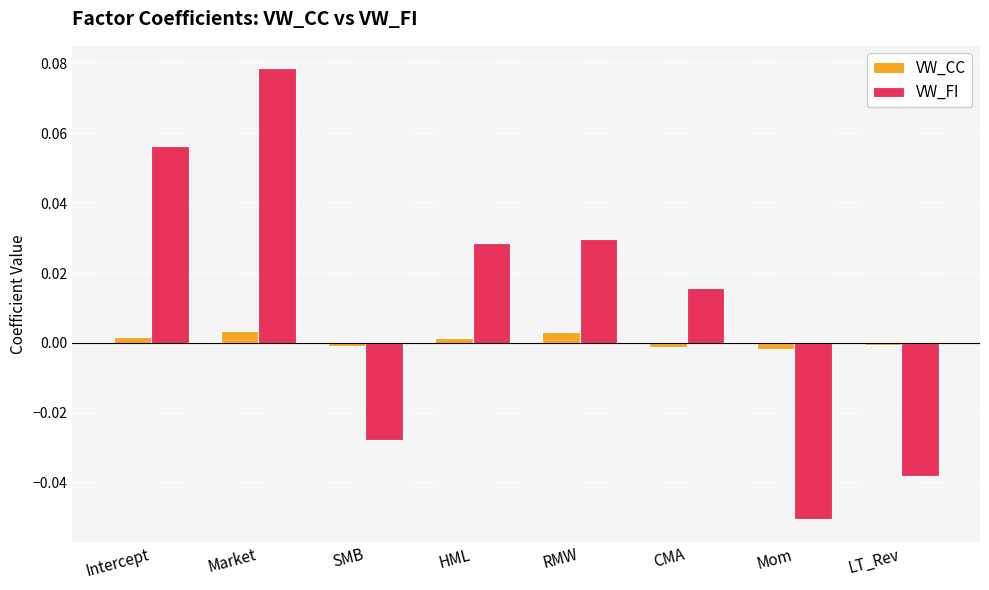

Which series changed the most between HML and LT_Rev?

VW_FI